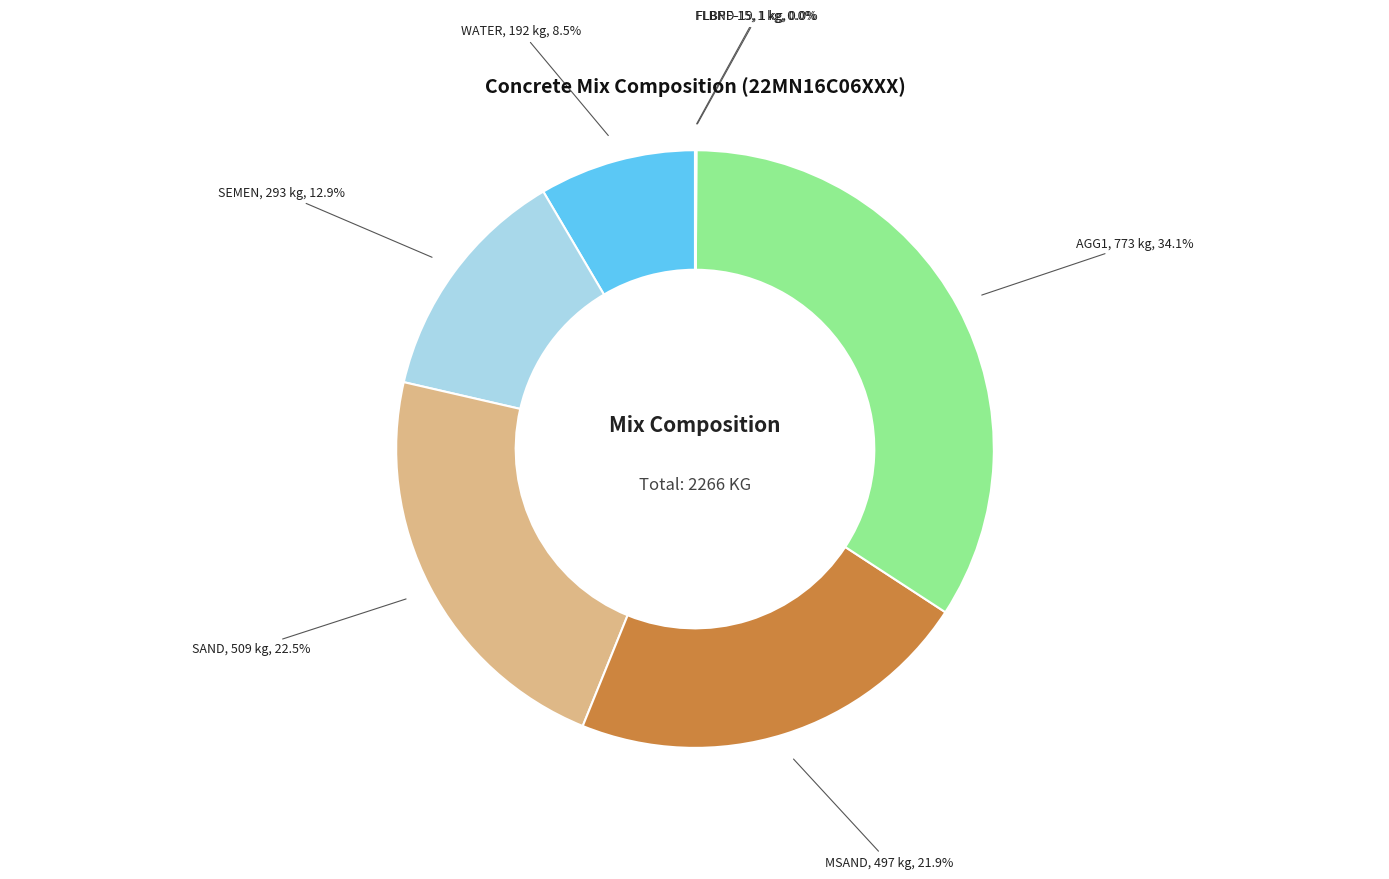

Between AGG1 and SAND, which is larger?

AGG1